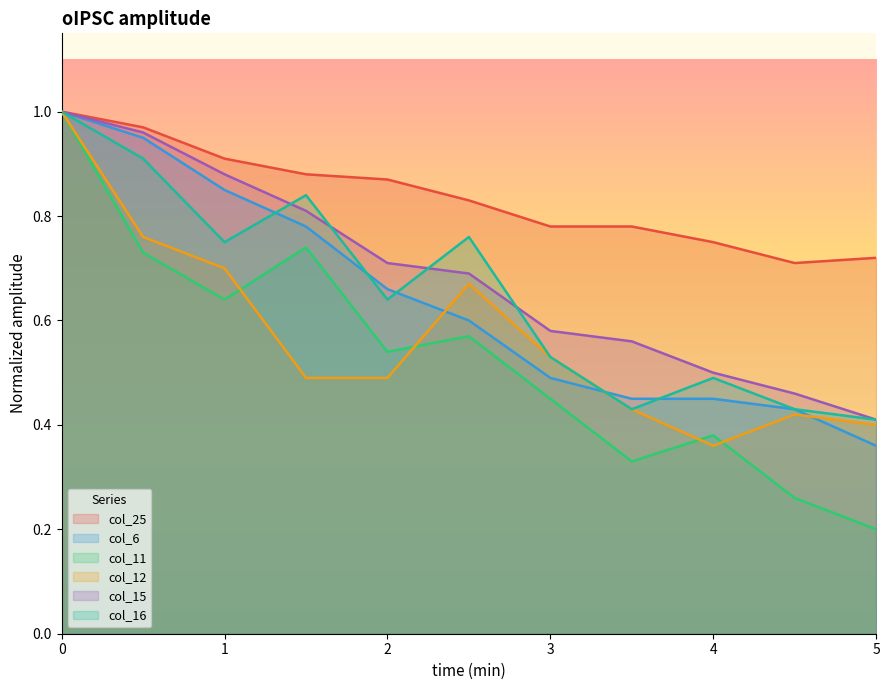

Reading right to left, list all the values displayed in this chart.

col_25: 0.7	0.7	0.8	0.8	0.8	0.8	0.9	0.9	0.9	1.0	1.0
col_6: 0.4	0.4	0.5	0.5	0.5	0.6	0.7	0.8	0.8	0.9	1.0
col_11: 0.2	0.3	0.4	0.3	0.5	0.6	0.5	0.7	0.6	0.7	1.0
col_12: 0.4	0.4	0.4	0.4	0.5	0.7	0.5	0.5	0.7	0.8	1.0
col_15: 0.4	0.5	0.5	0.6	0.6	0.7	0.7	0.8	0.9	1.0	1.0
col_16: 0.4	0.4	0.5	0.4	0.5	0.8	0.6	0.8	0.8	0.9	1.0